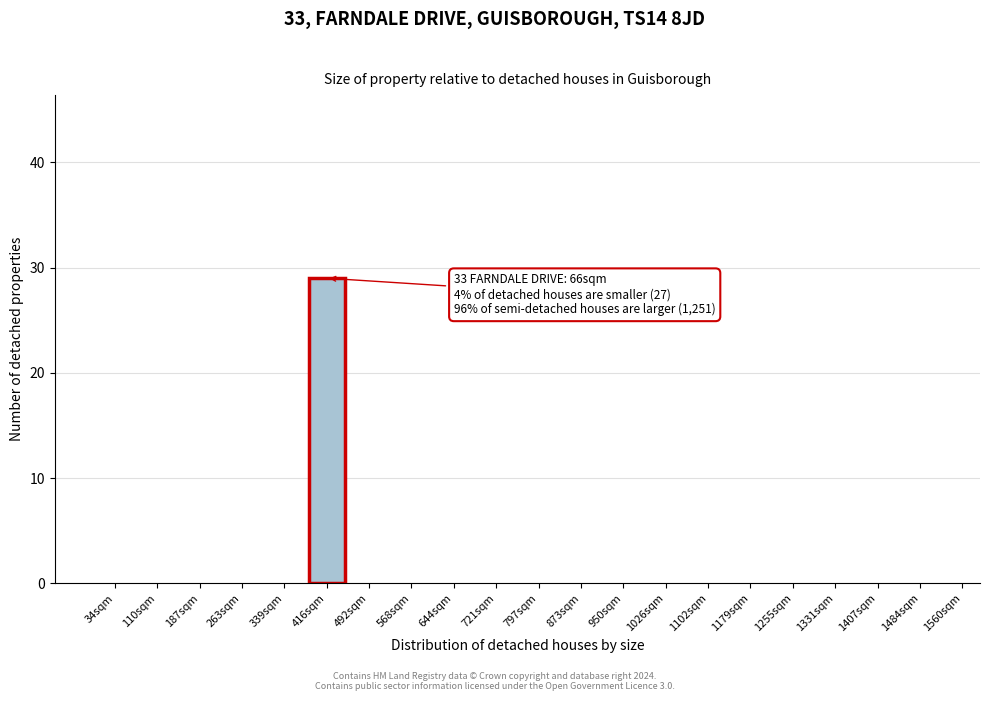

Reading right to left, list all the values displayed in this chart.

1484sqm=0	1407sqm=0	1331sqm=0	1255sqm=0	1179sqm=0	1102sqm=0	1026sqm=0	950sqm=0	873sqm=0	797sqm=0	721sqm=0	644sqm=0	568sqm=0	492sqm=0	416sqm=29	339sqm=0	263sqm=0	187sqm=0	110sqm=0	34sqm=0